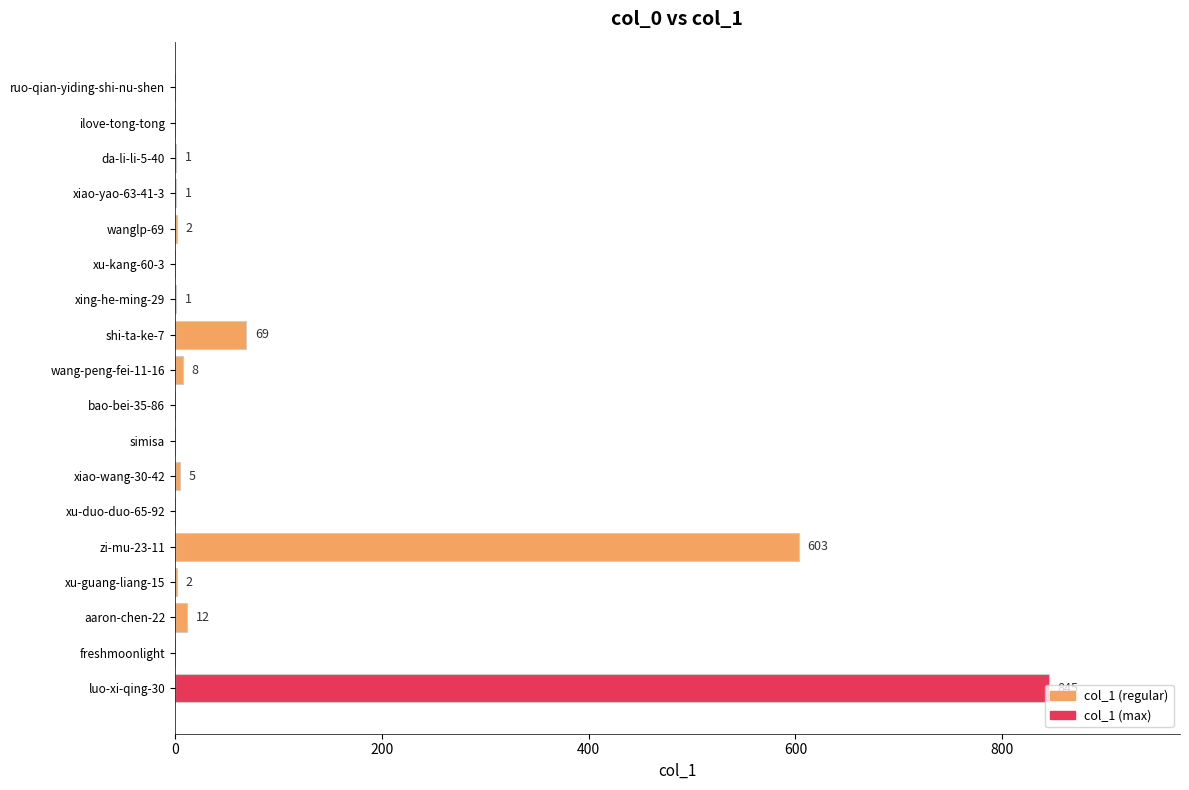

The chart shows a value of 115 at shi-ta-ke-7. True or false?

False